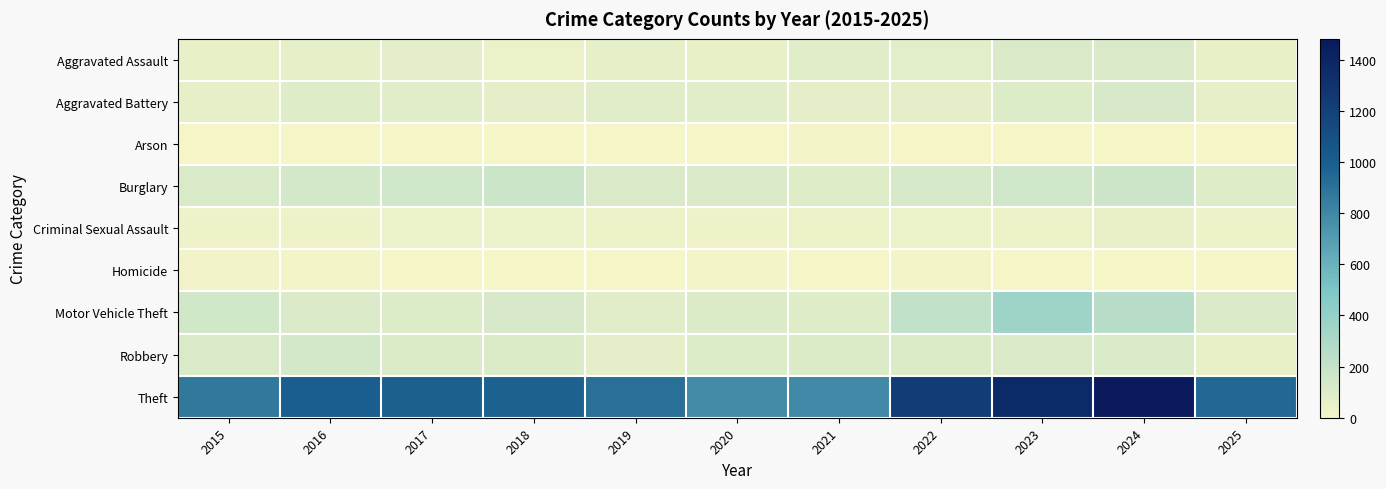

Which series has the widest spread of values?

Theft